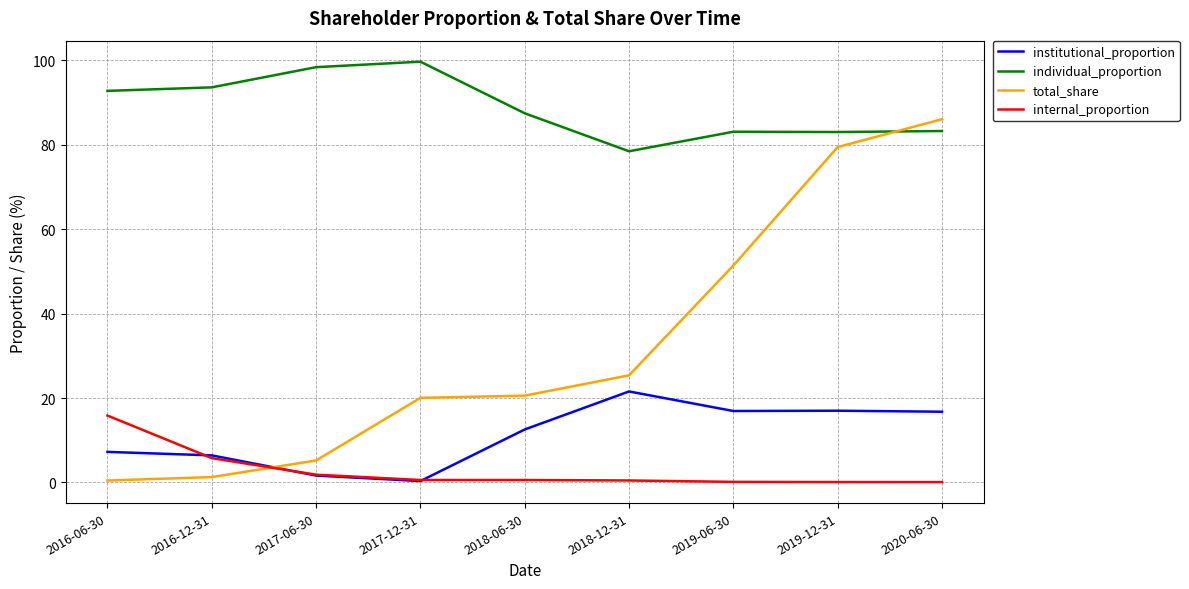

Which series has the largest range (max minus min)?

total_share